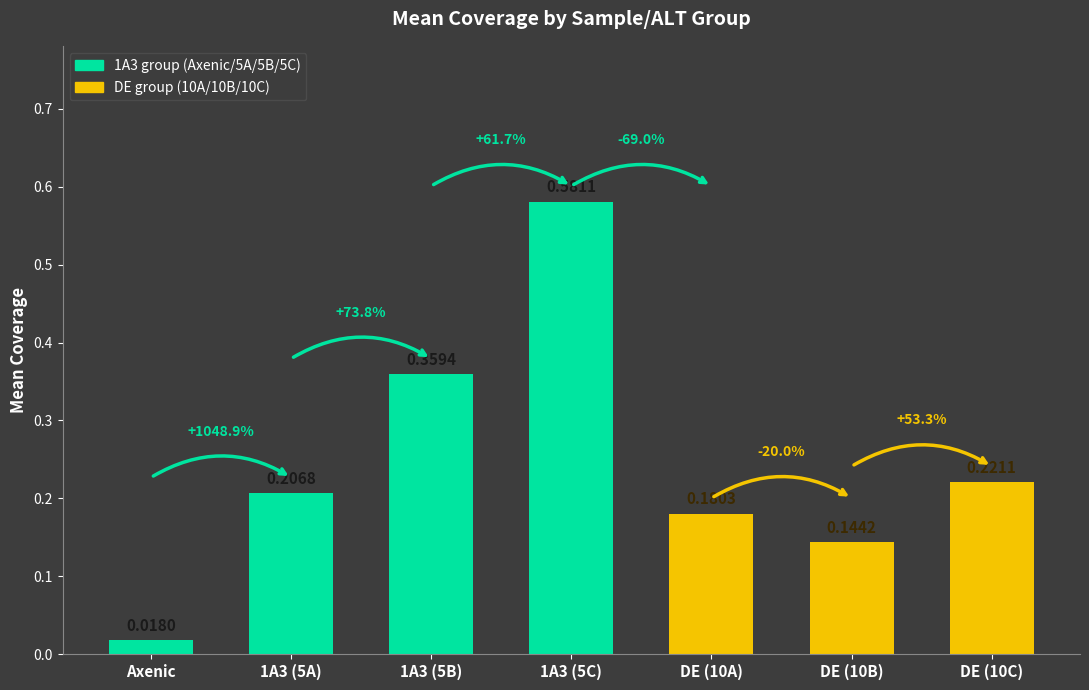

Is it true that the value at DE (10A) is 0.2?

True